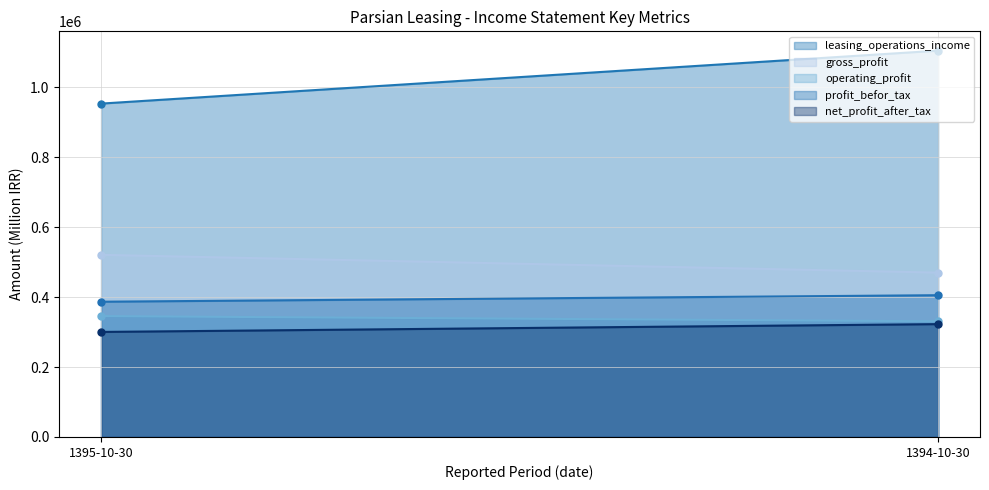

Reading right to left, extract all data points from this chart.

leasing_operations_income: 1394-10-30=1104745	1395-10-30=953318
gross_profit: 1394-10-30=469968	1395-10-30=520806
operating_profit: 1394-10-30=330852	1395-10-30=345659
profit_befor_tax: 1394-10-30=405420	1395-10-30=386785
net_profit_after_tax: 1394-10-30=322707	1395-10-30=300370